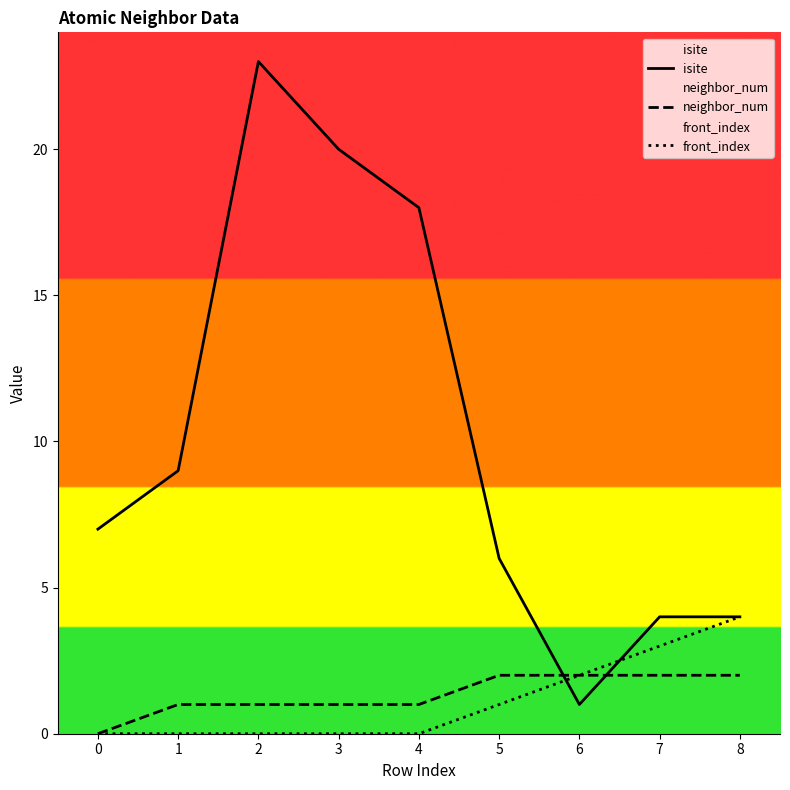

What is the difference between the neighbor_num values at 7 and 2?

1